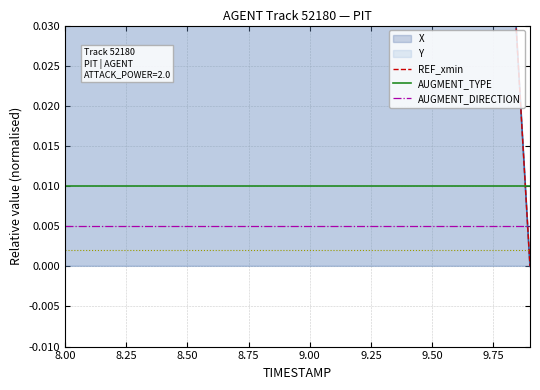

At how many categories does at least one series exceed 0?

20